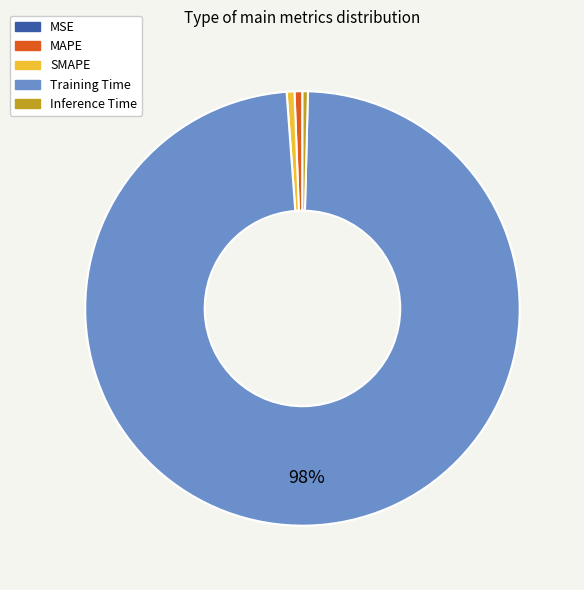

To the nearest percent, what is the average slice percentage?

20%